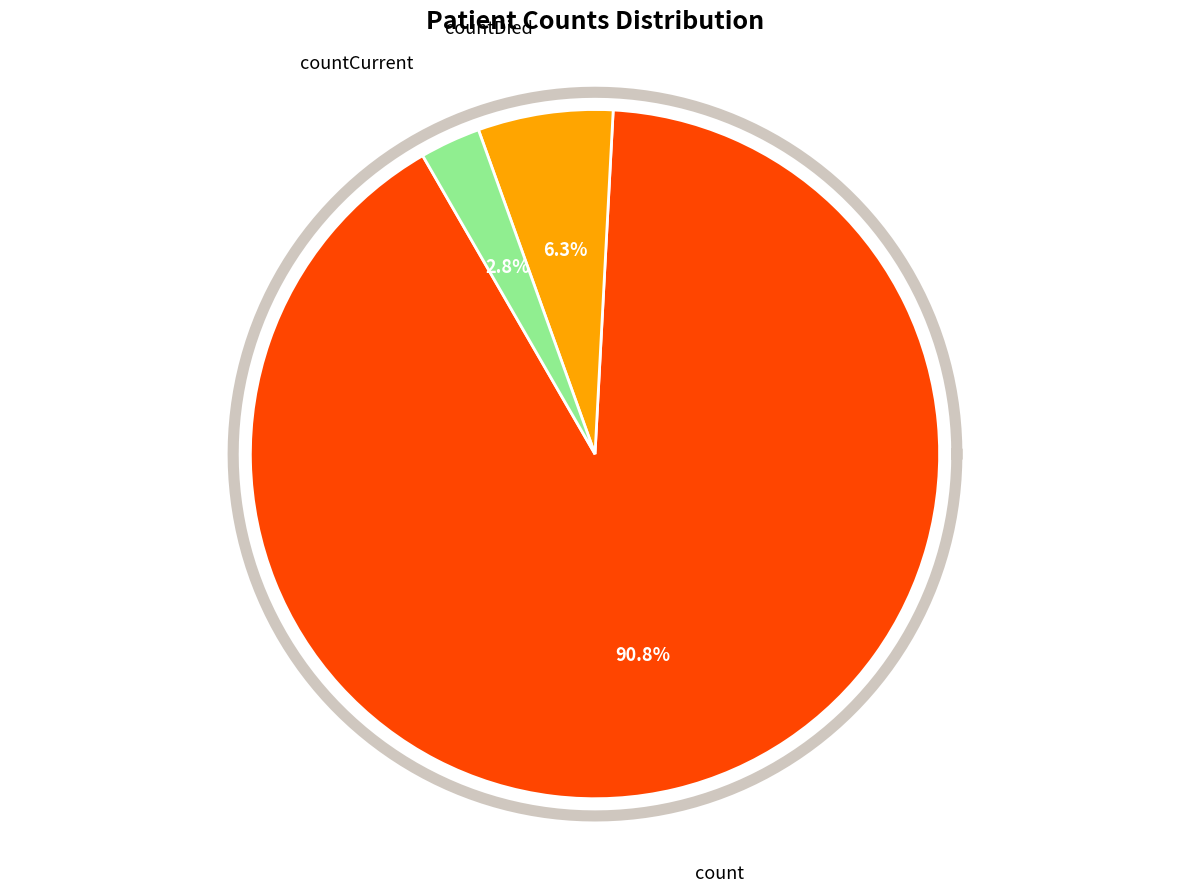

To the nearest percent, what is the difference between the largest and smallest slice percentages?

88%